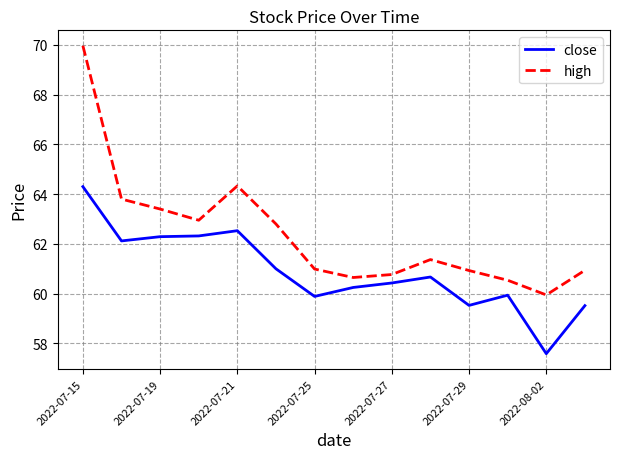

Which series has the largest total across all categories?

high